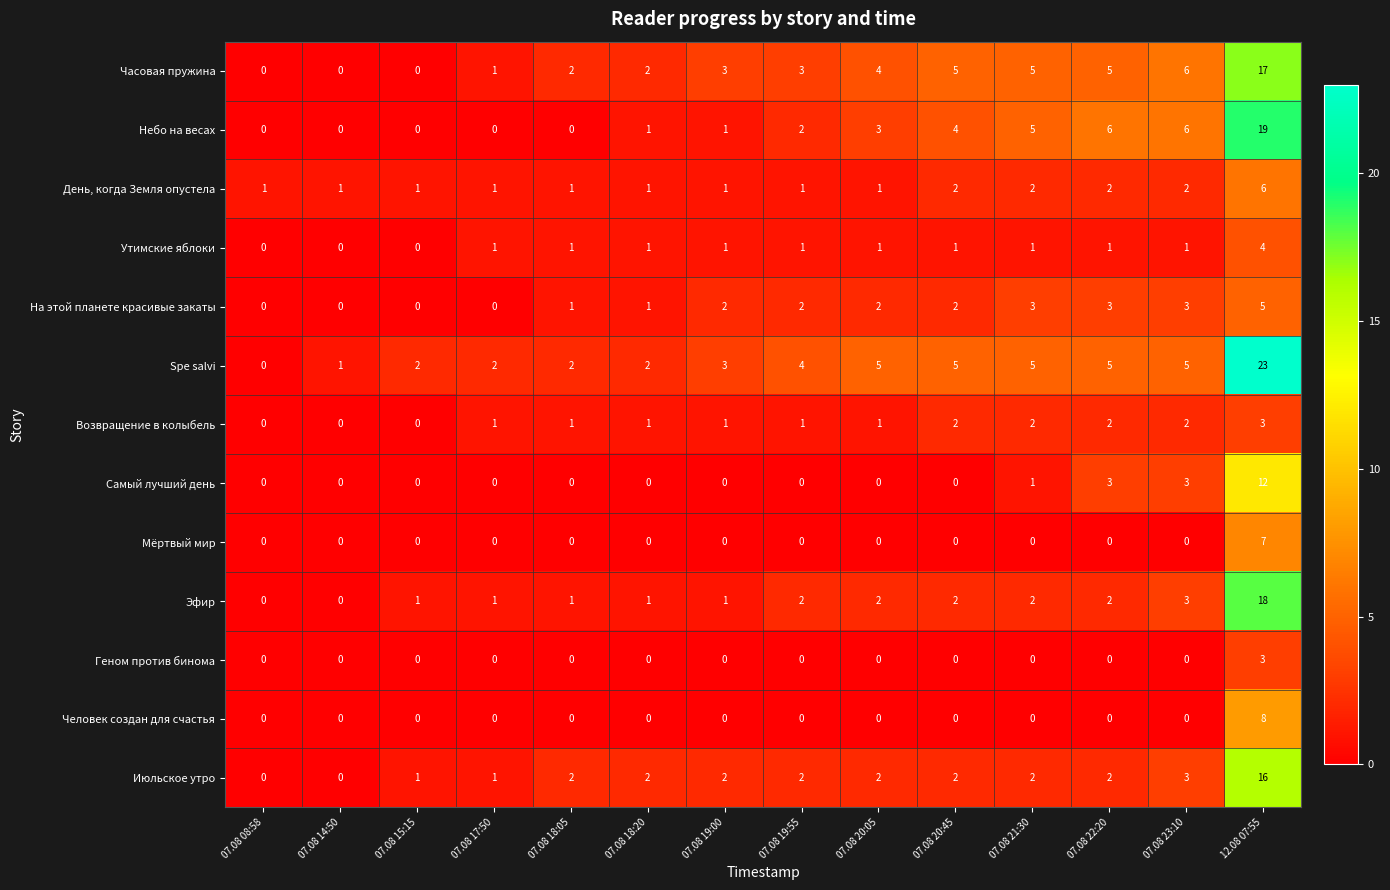

Which category has the highest value across all series?

12.08 07:55